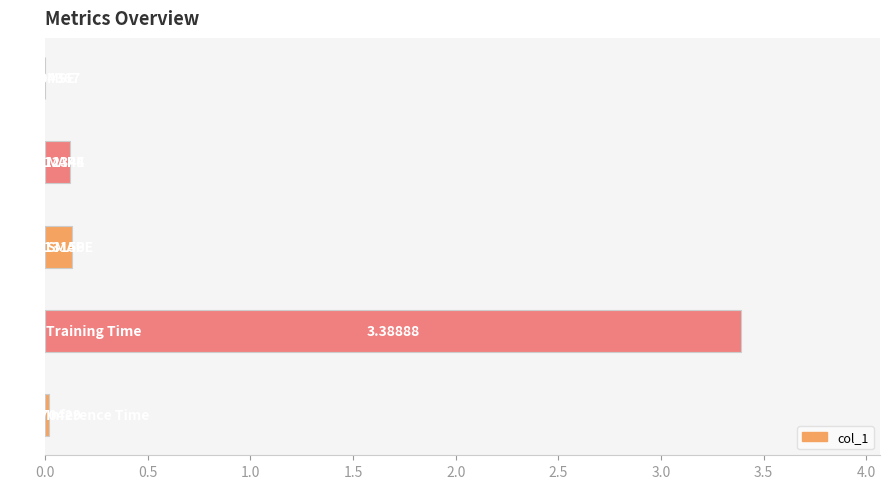

What is the sum of all values?

3.7